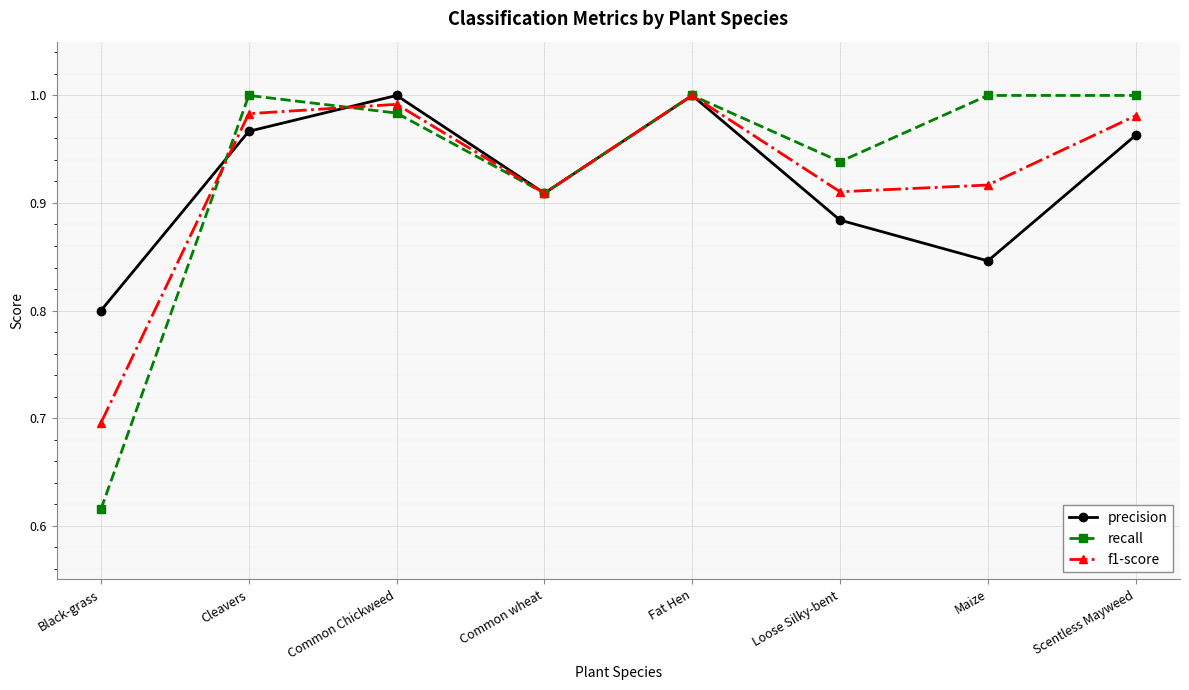

How many lines are shown in the chart?

3